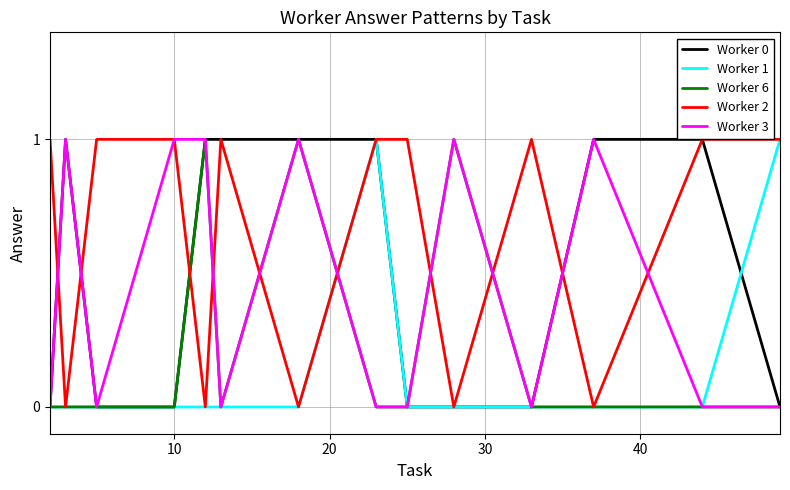

At how many categories does at least one series exceed 0?

14